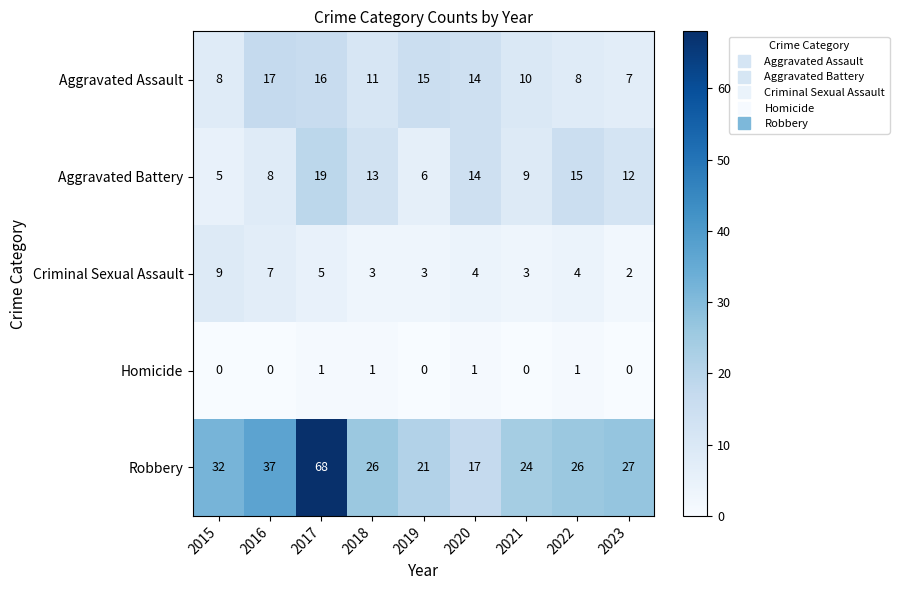

How many Criminal Sexual Assault values are between 3 and 5?

6